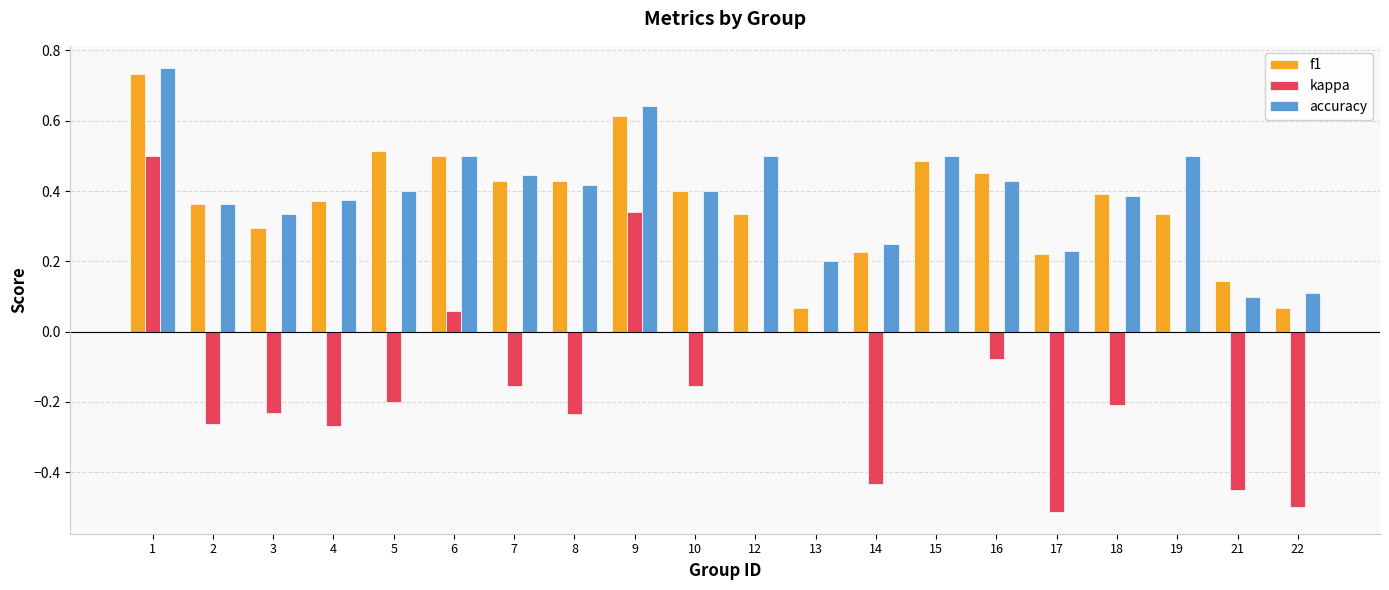

Is the value of kappa at 7 greater than the value of f1 at 10?

No